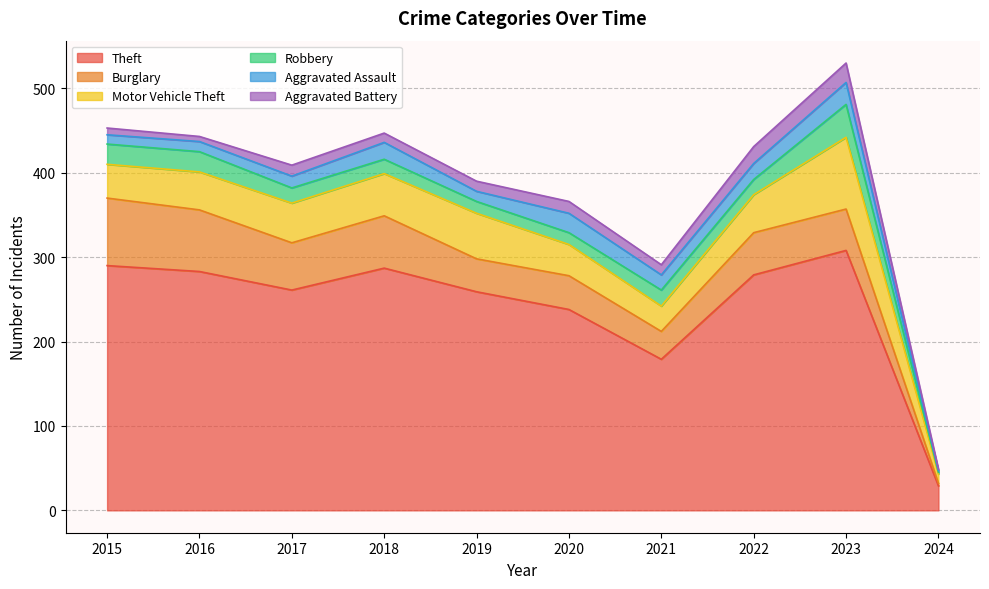

Which label corresponds to the smallest value in the chart?

2024